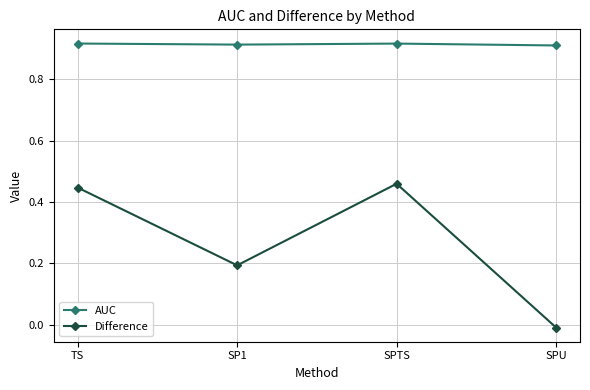

Where is the first local maximum for Difference?

SPTS